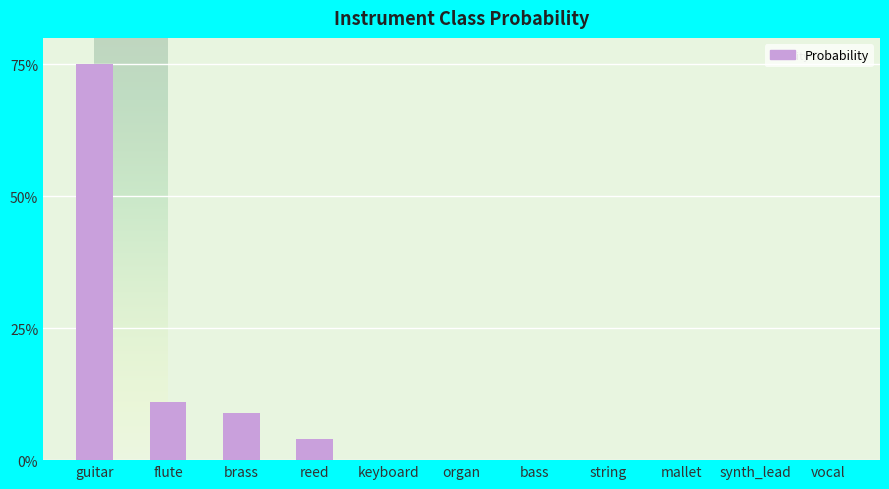

List the labels in order of value, largest first.

guitar, flute, brass, reed, keyboard, organ, bass, string, mallet, synth_lead, vocal